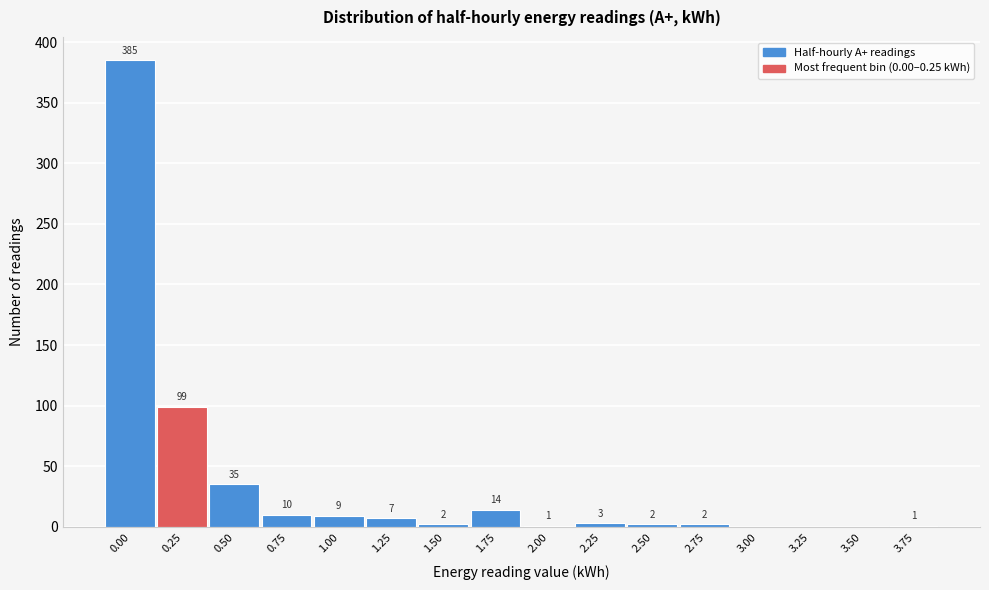

Reading right to left, list all the values displayed in this chart.

3.75=1	3.50=0	3.25=0	3.00=0	2.75=2	2.50=2	2.25=3	2.00=1	1.75=14	1.50=2	1.25=7	1.00=9	0.75=10	0.50=35	0.25=99	0.00=385